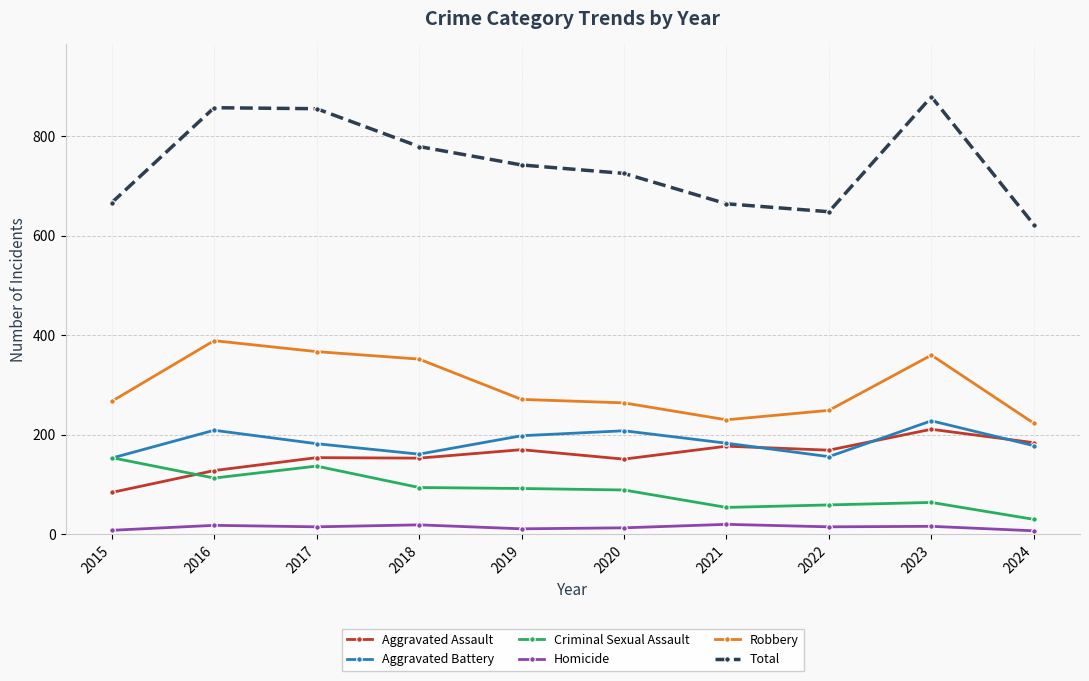

What is the average value of the Robbery series?

297